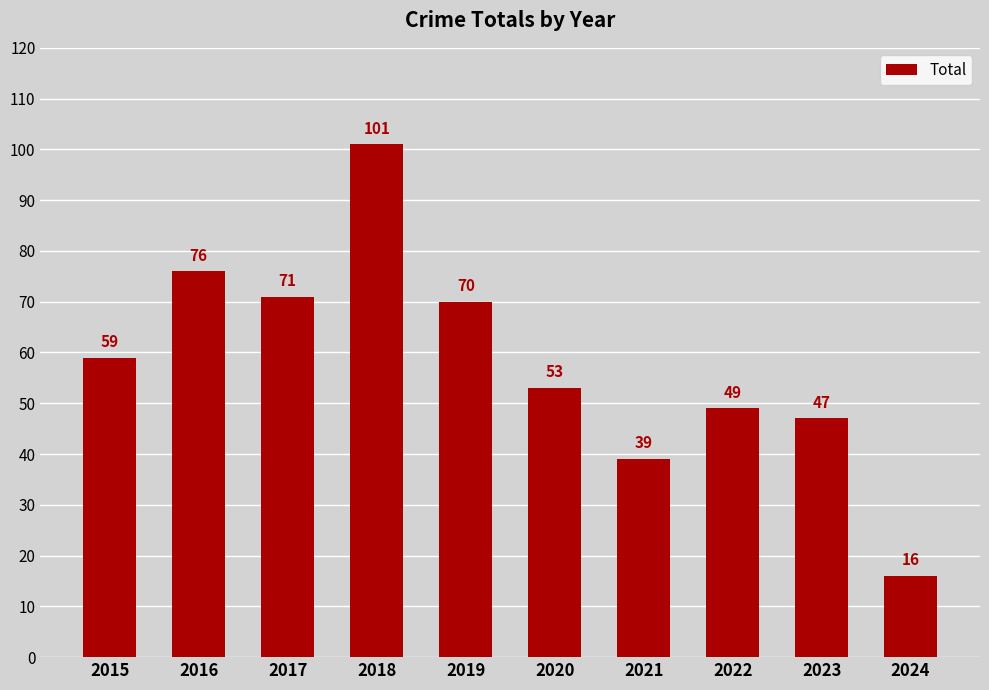

What is the sum of the values at 2019 and 2020?

123